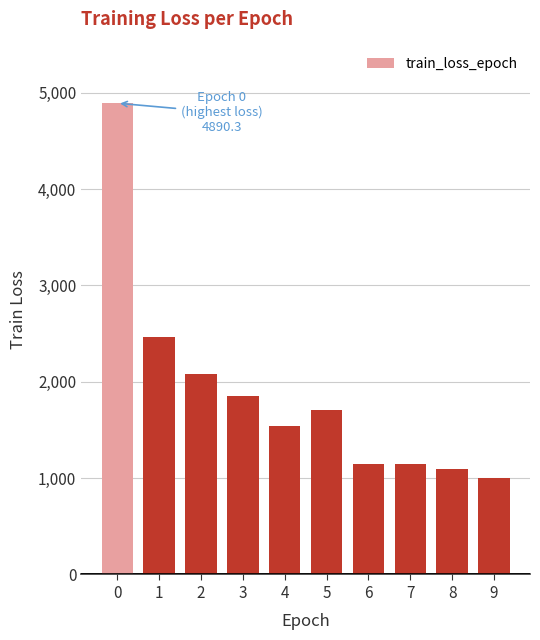

What is the greatest value displayed?

4890.3